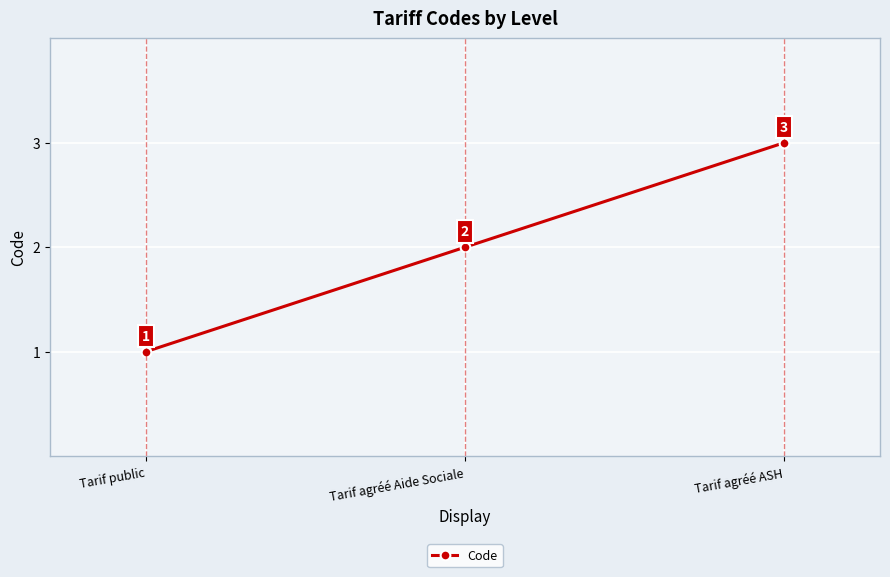

How many values are below 2?

1